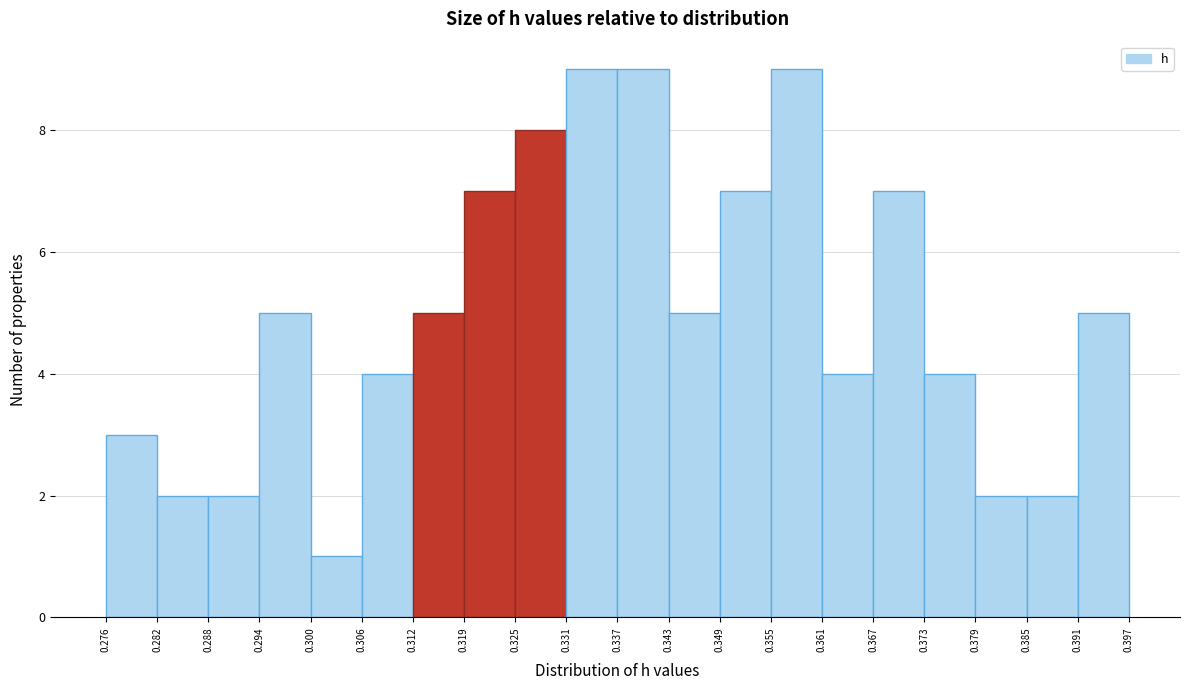

Reading left to right, list every bar in this chart as the range it spans on the x-axis followed by its height. The values are not printed on the chart, so give them approximately, as read against the axis.

0.276 to 0.282: 3
0.282 to 0.288: 2
0.288 to 0.294: 2
0.294 to 0.300: 5
0.300 to 0.306: 1
0.306 to 0.312: 4
0.312 to 0.319: 5
0.319 to 0.325: 7
0.325 to 0.331: 8
0.331 to 0.337: 9
0.337 to 0.343: 9
0.343 to 0.349: 5
0.349 to 0.355: 7
0.355 to 0.361: 9
0.361 to 0.367: 4
0.367 to 0.373: 7
0.373 to 0.379: 4
0.379 to 0.385: 2
0.385 to 0.391: 2
0.391 to 0.397: 5